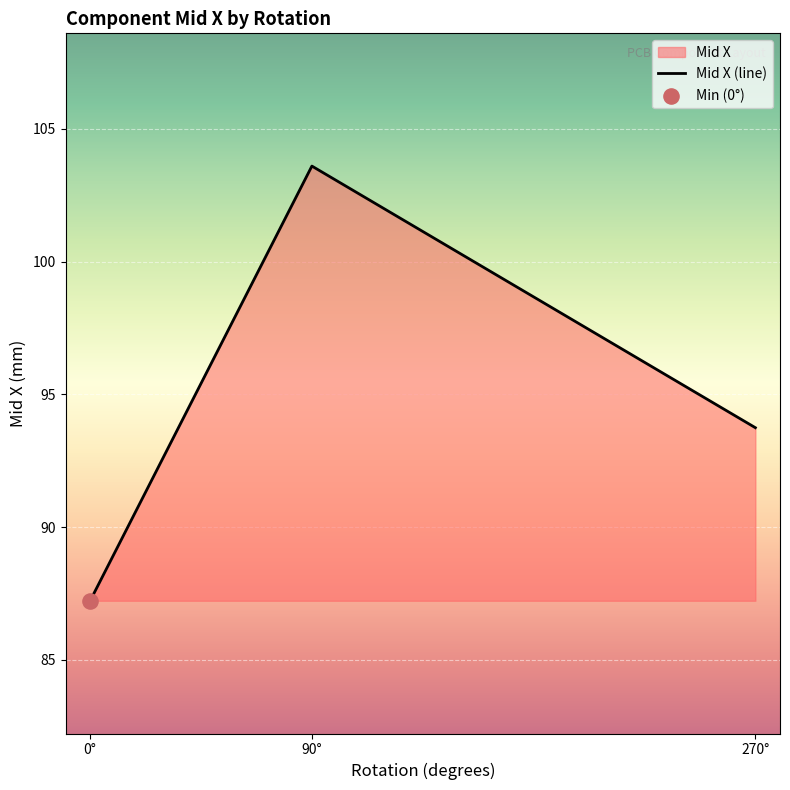

What is the change in value from 0° to 90°?

+16.4